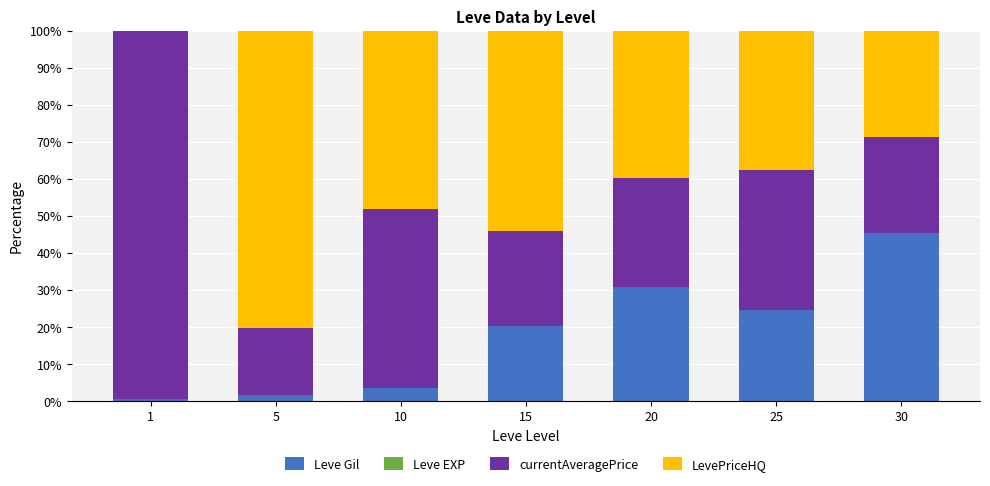

True or false: Leve Gil has a value of 1.6 at 5.

True